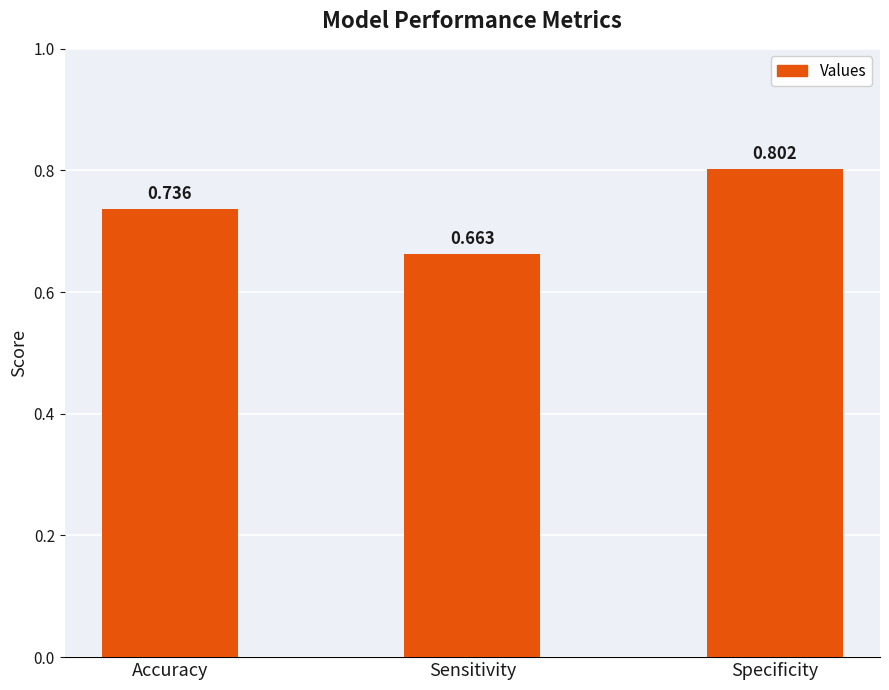

List the labels in order of value, smallest first.

Sensitivity, Accuracy, Specificity